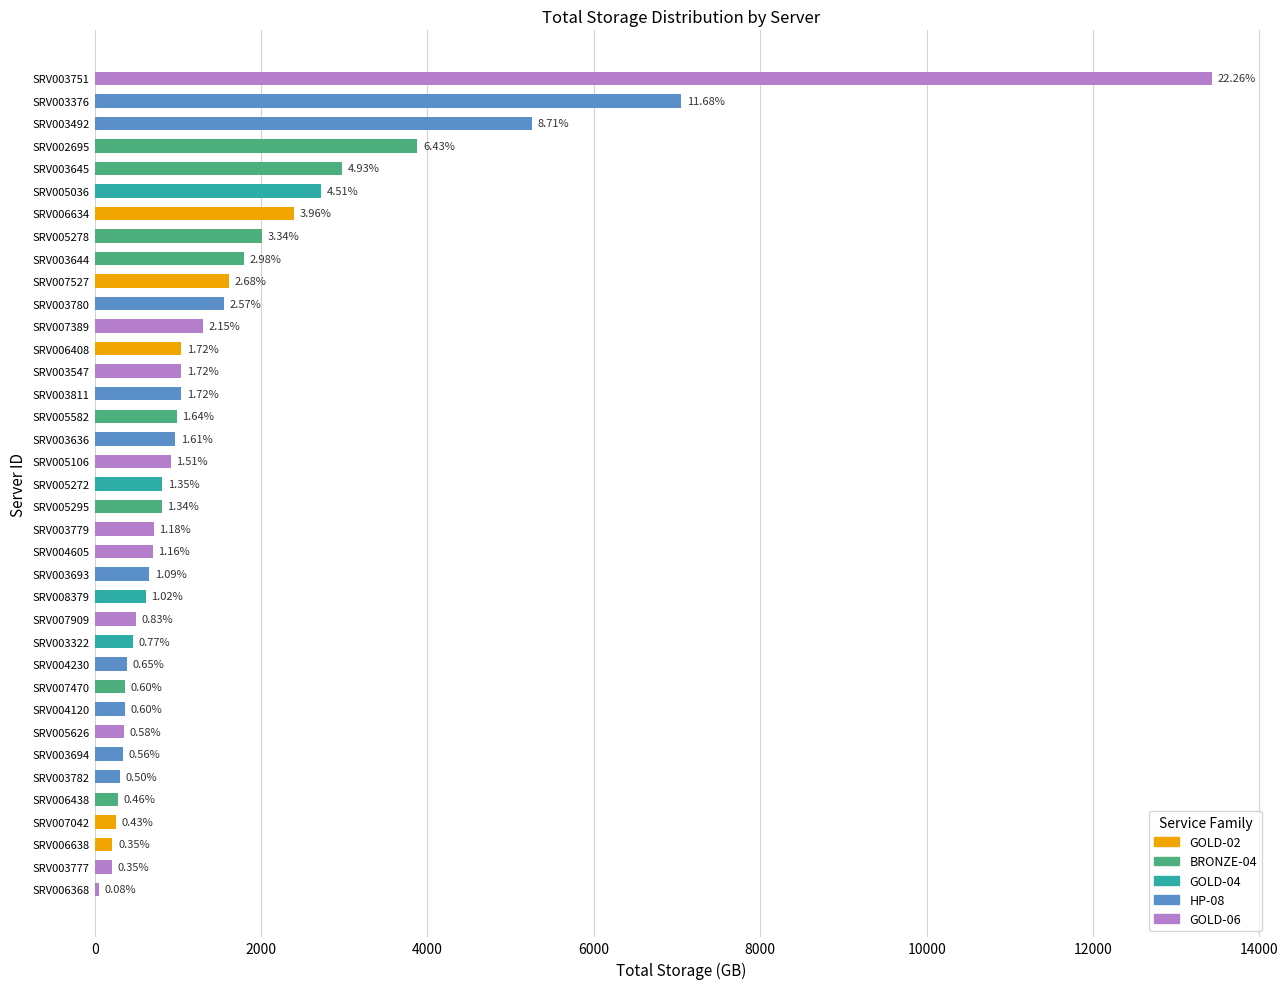

Reading left to right, what are all the values shown in this chart?

2391.6	259.0	1619.0	1040.5	214.0	2975.1	2014.0	274.7	809.0	364.0	989.0	1797.7	3878.0	814.0	614.0	464.0	2724.0	970.0	1550.0	655.0	391.0	1040.0	360.0	335.0	300.0	5256.8	7052.0	1300.0	1040.0	210.0	500.0	912.0	710.0	700.0	350.0	50.0	13433.0